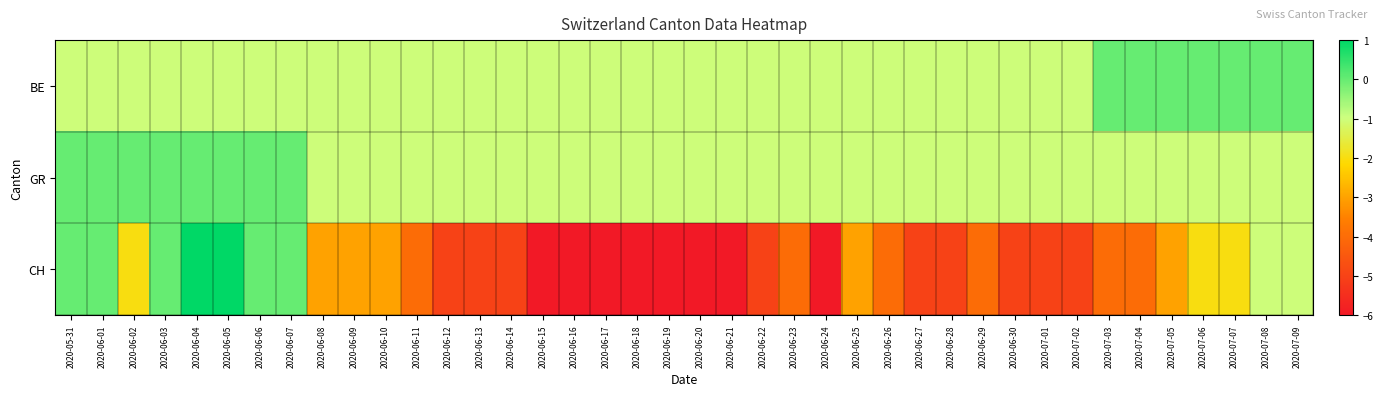

At which category is the sum across all series the highest?

2020-06-04